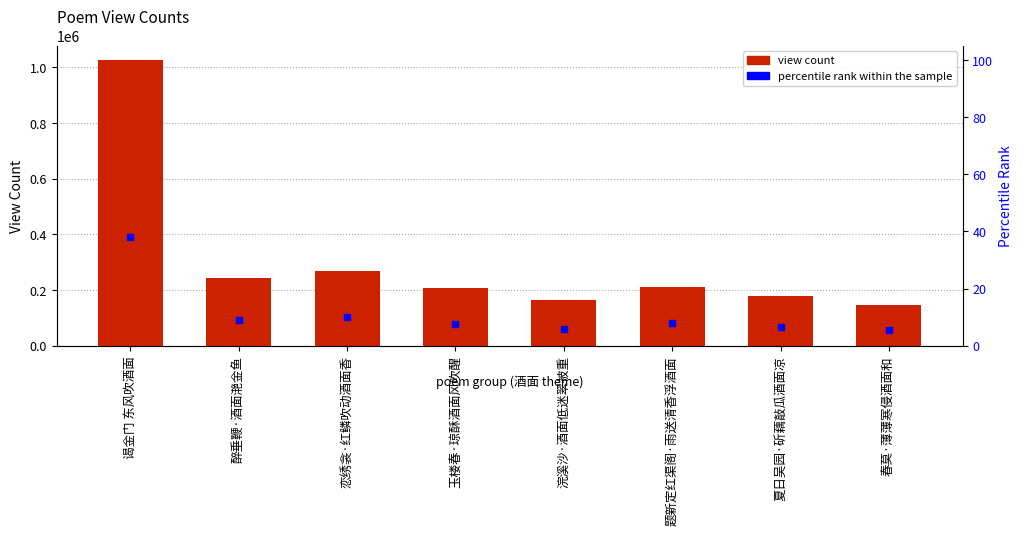

Rank the categories by value from highest to lowest.

谒金门 东风吹酒面, 恋绣衾·红鳞吹动酒面香, 醉垂鞭·酒面滟金鱼, 题新定红渠阁·雨送清香浮酒面, 玉楼春·琼酥酒面风吹醒, 夏日吴园·斫藕敲瓜酒面凉, 浣溪沙·酒面低迷翠被重, 春莫·薄薄寒侵酒面和